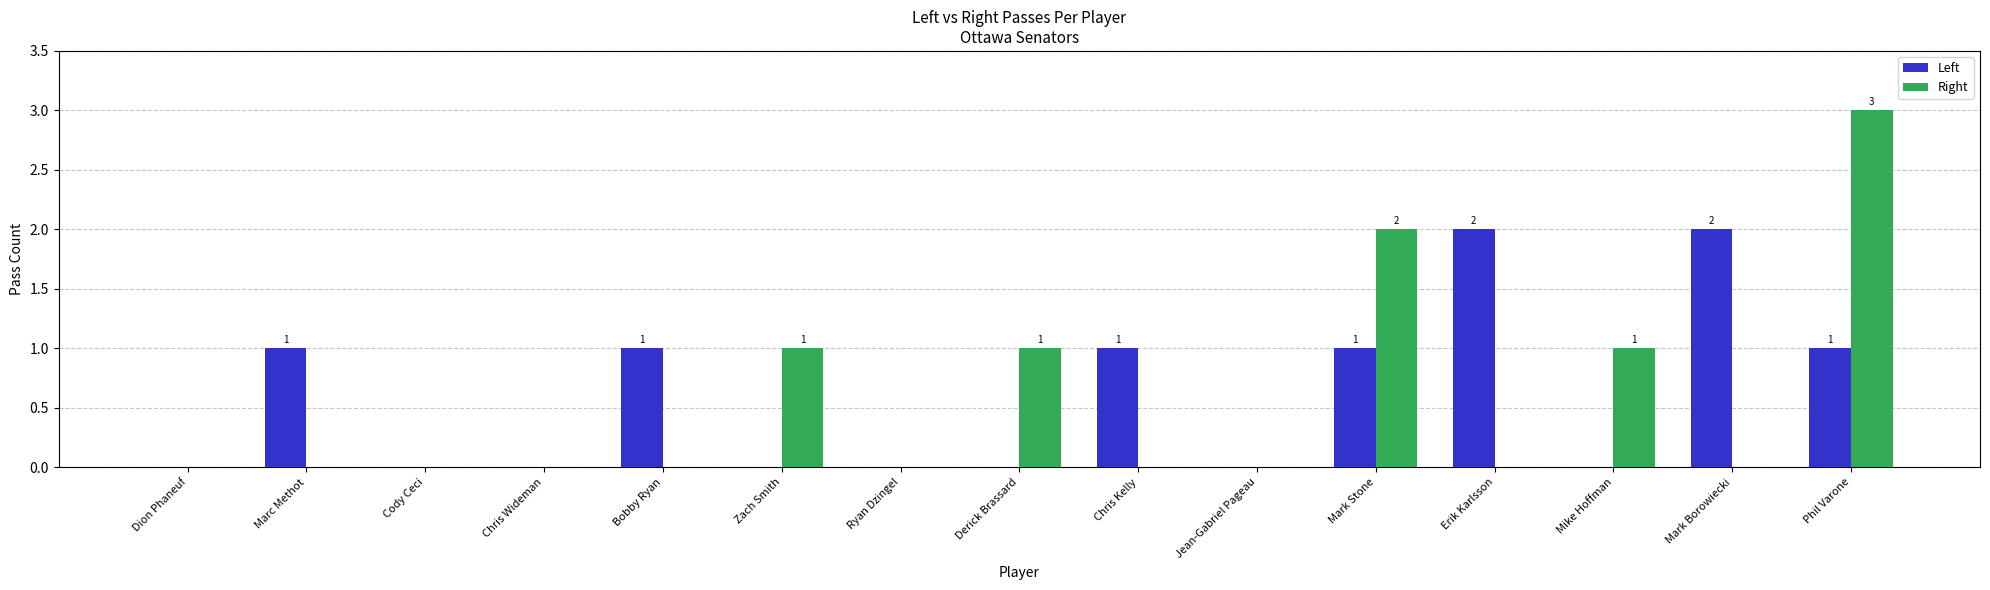

What is the sum of all Left values?

9